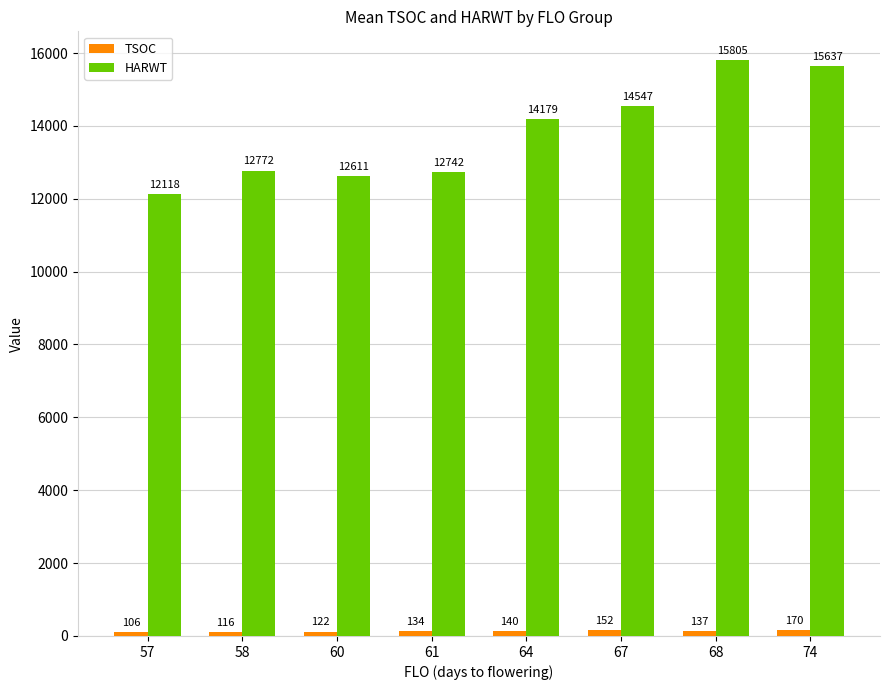

What is the sum of the HARWT values at 64 and 60?

26790